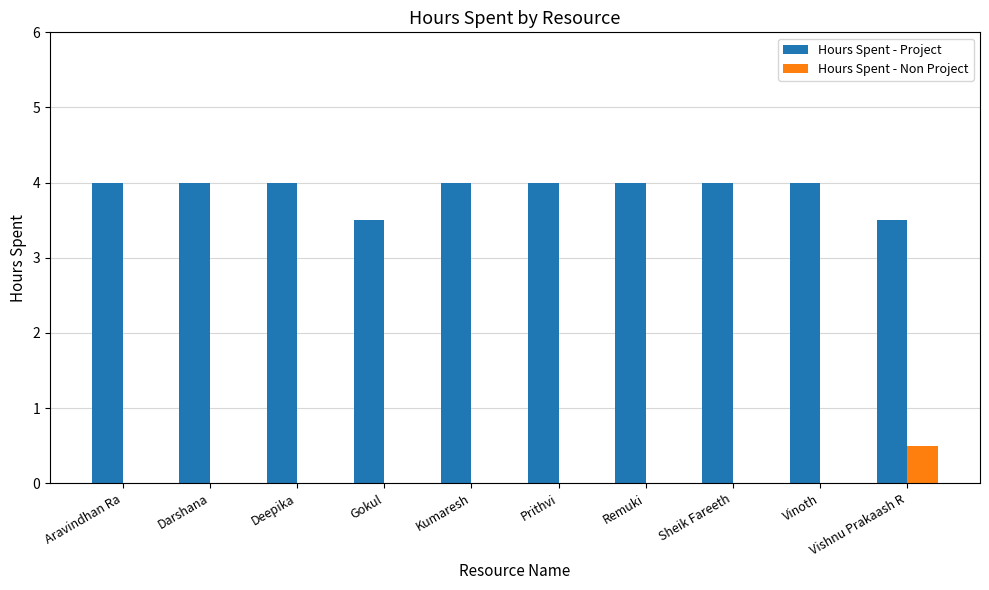

What is the sum of all Hours Spent - Project values?

39.0